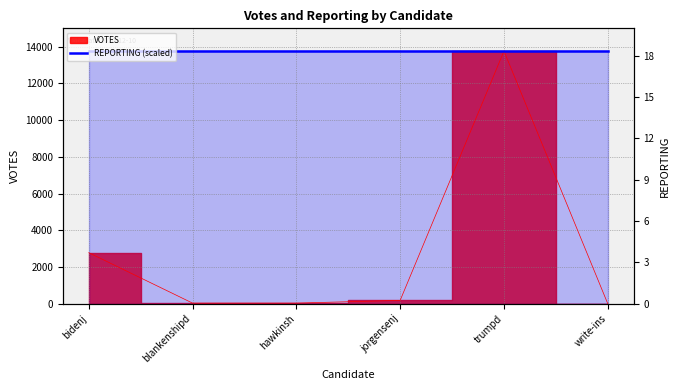

How many interior local valleys (lower than both neighbors) does the data have?

1